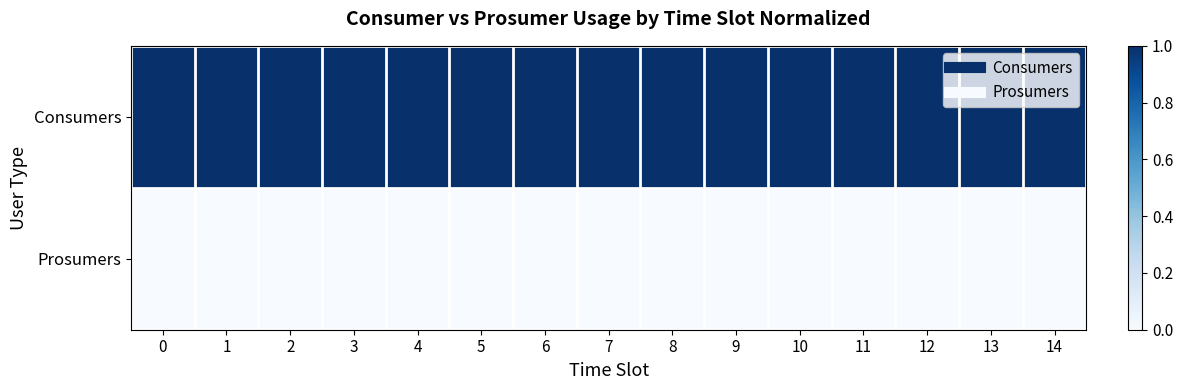

Between 4 and 8, which series saw the biggest shift?

row_0